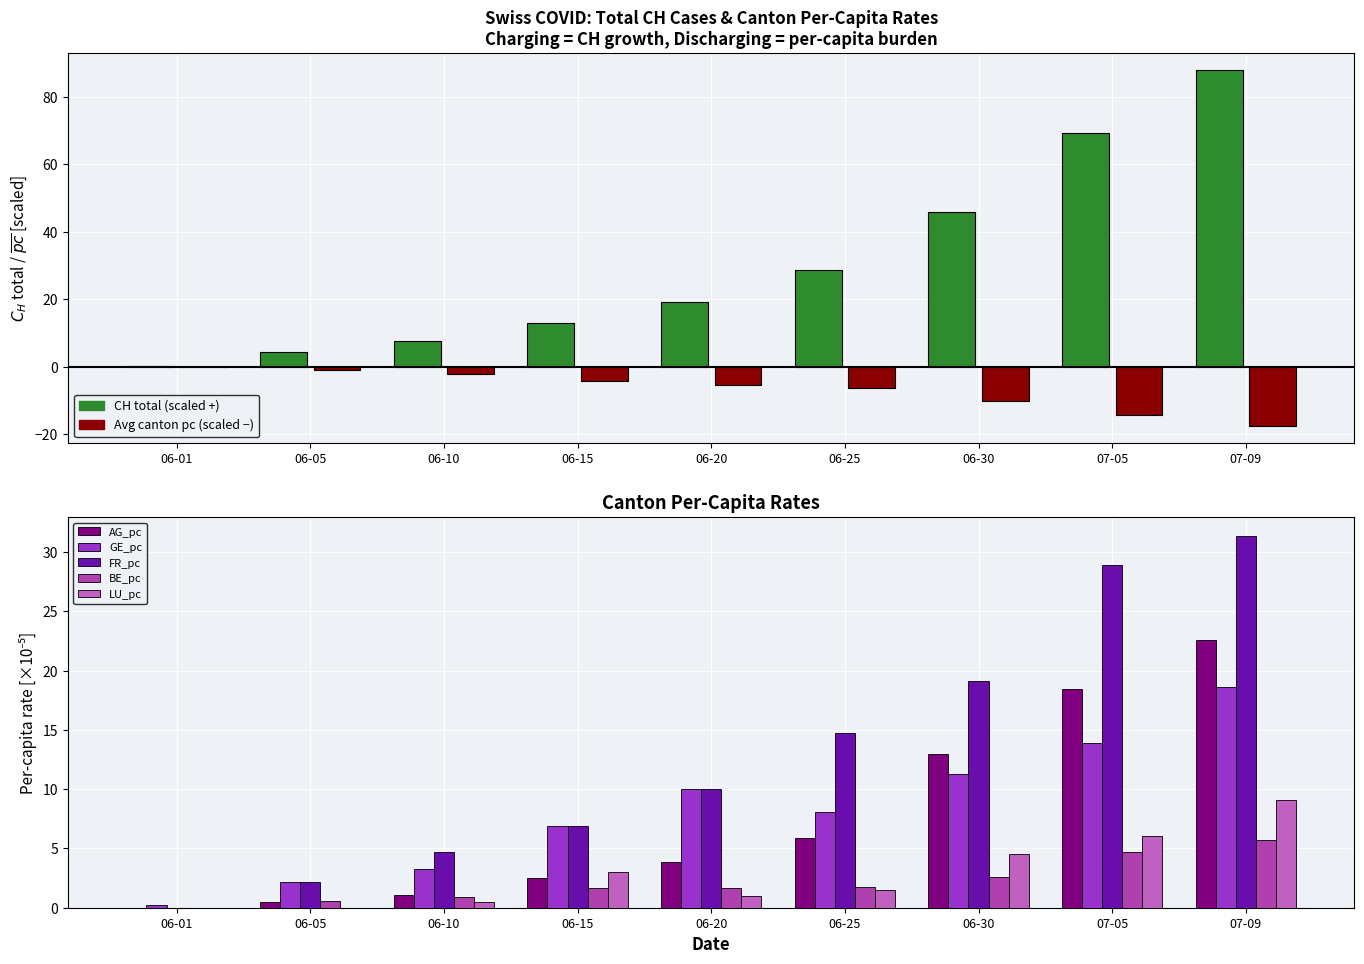

What is the difference between the highest and lowest values at 06-30?

43.3